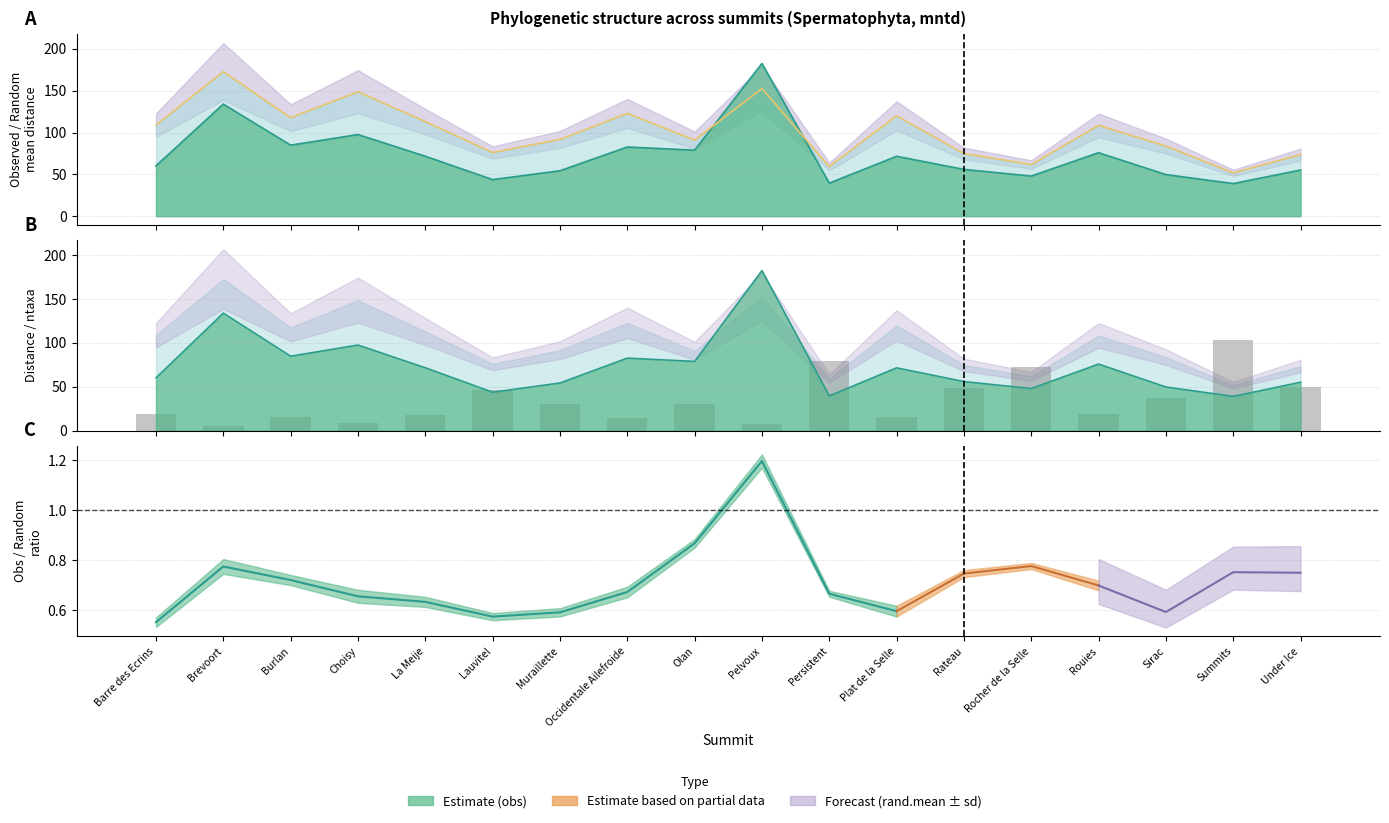

List the labels in order of value, smallest first.

Brevoort, Pelvoux, Choisy, Occidentale Ailefroide, Plat de la Selle, Burlan, La Meije, Barre des Ecrins, Rouies, Muraillette, Olan, Sirac, Lauvitel, Rateau, Under Ice, Rocher de la Selle, Persistent, Summits